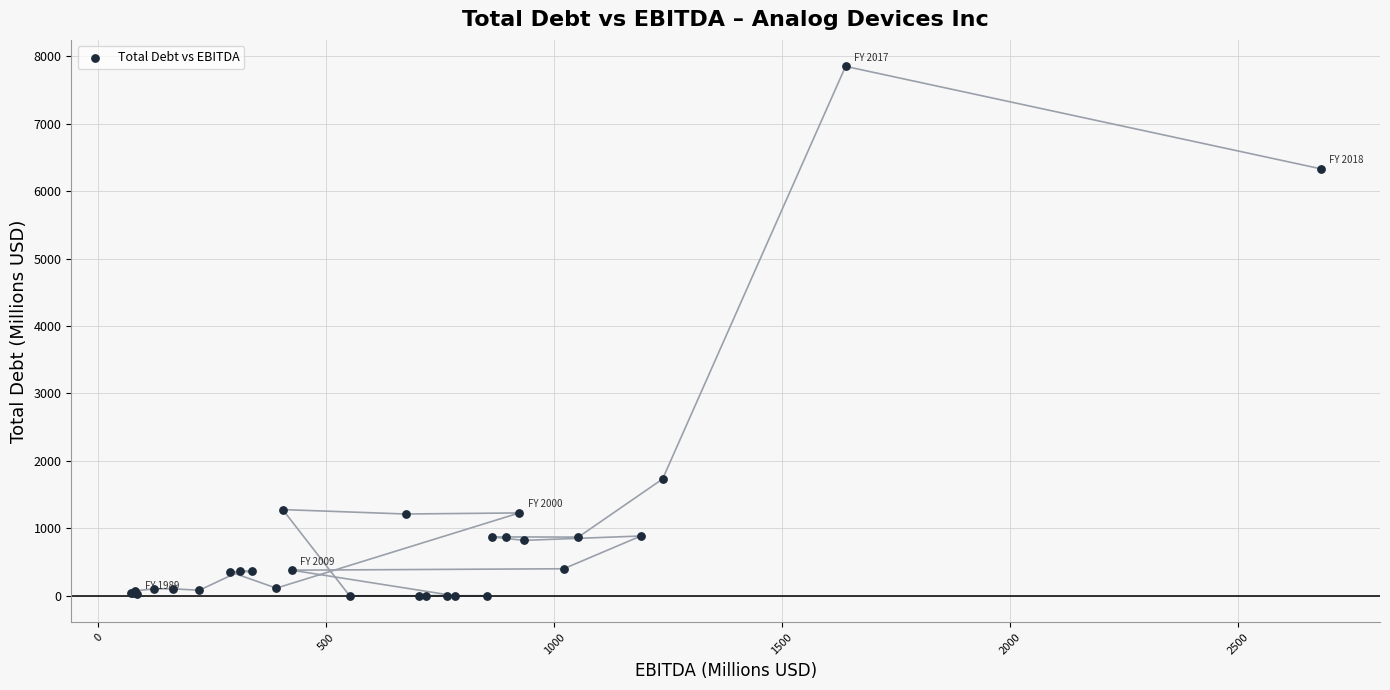

What Y value in the scatter plot is closest to 3925?

1732.2